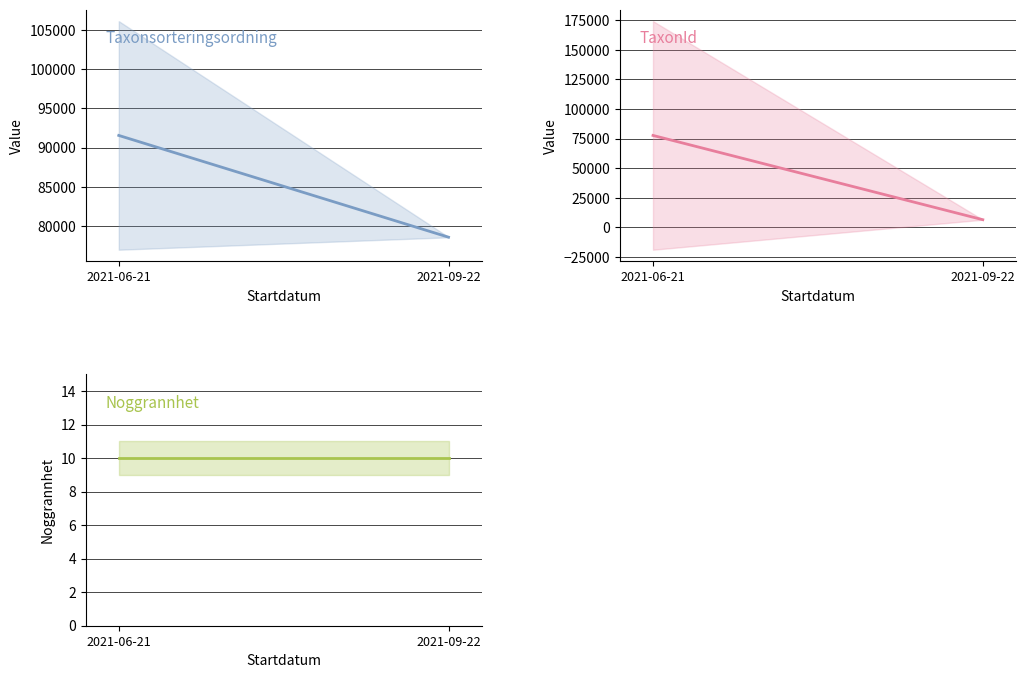

How many distinct data groups are displayed?

3